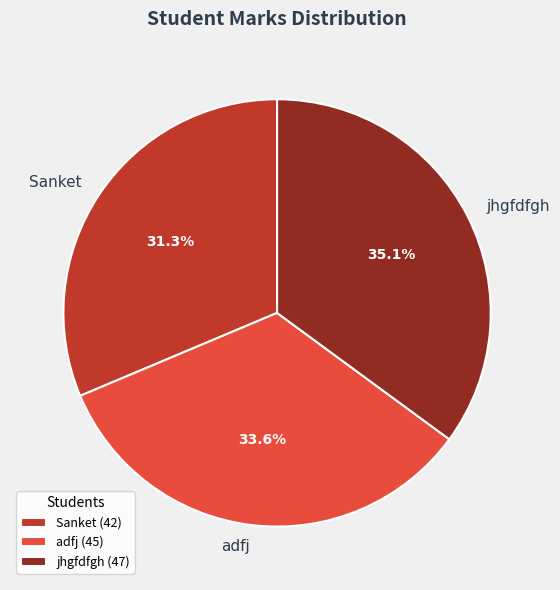

The Sanket slice represents 31% of the pie. True or false?

True